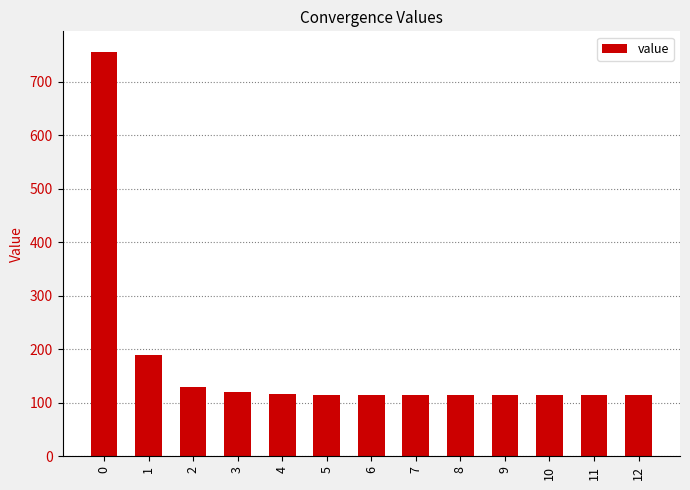

Approximately how many times larger is the value at 11 compared to 7?

1.0